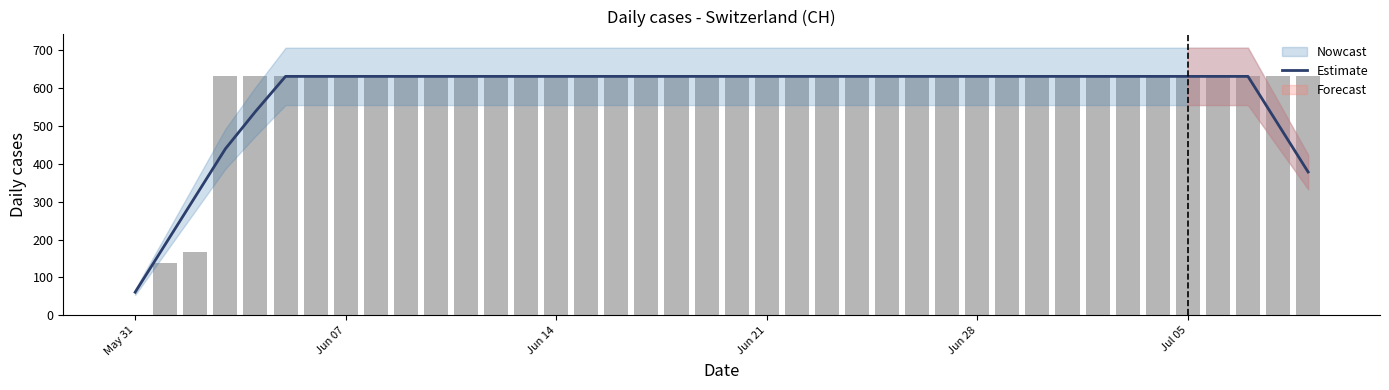

Which category has the lowest value in the Estimate series?

May 31